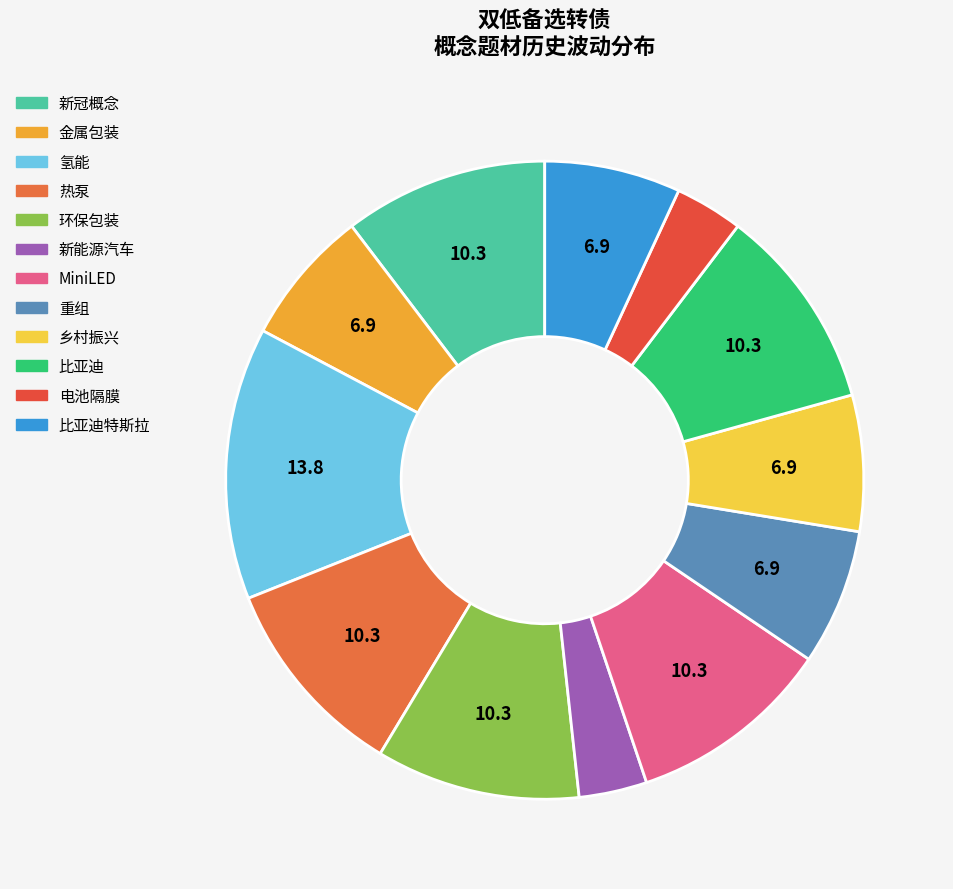

Between 热泵 and 金属包装, which is larger?

热泵